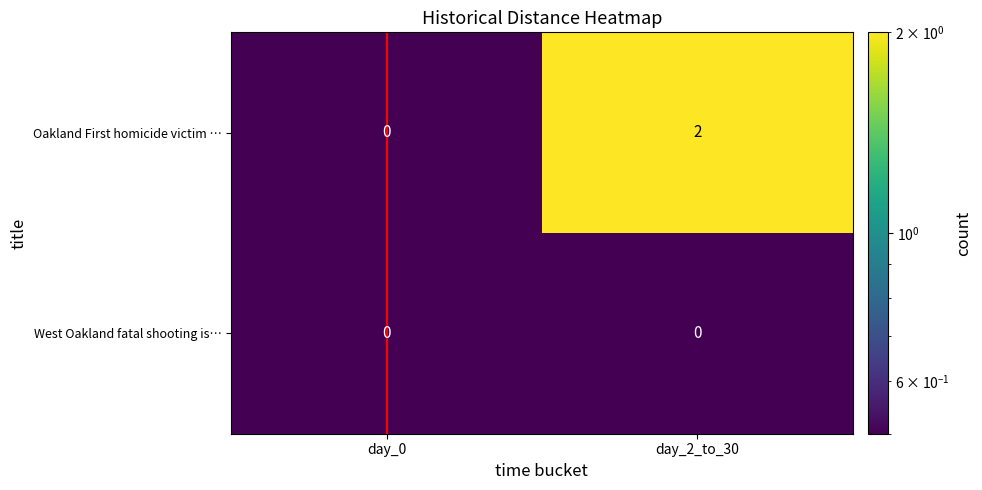

Rank the series by their average value, from highest to lowest.

Oakland First homicide victim …, West Oakland fatal shooting is…